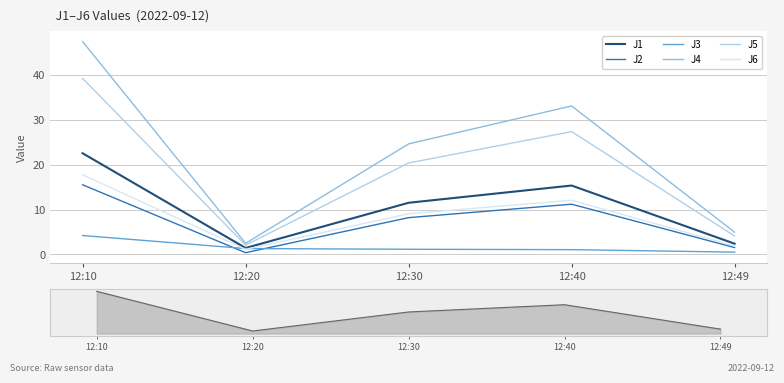

At which label is J4 closest to 24?

12:30